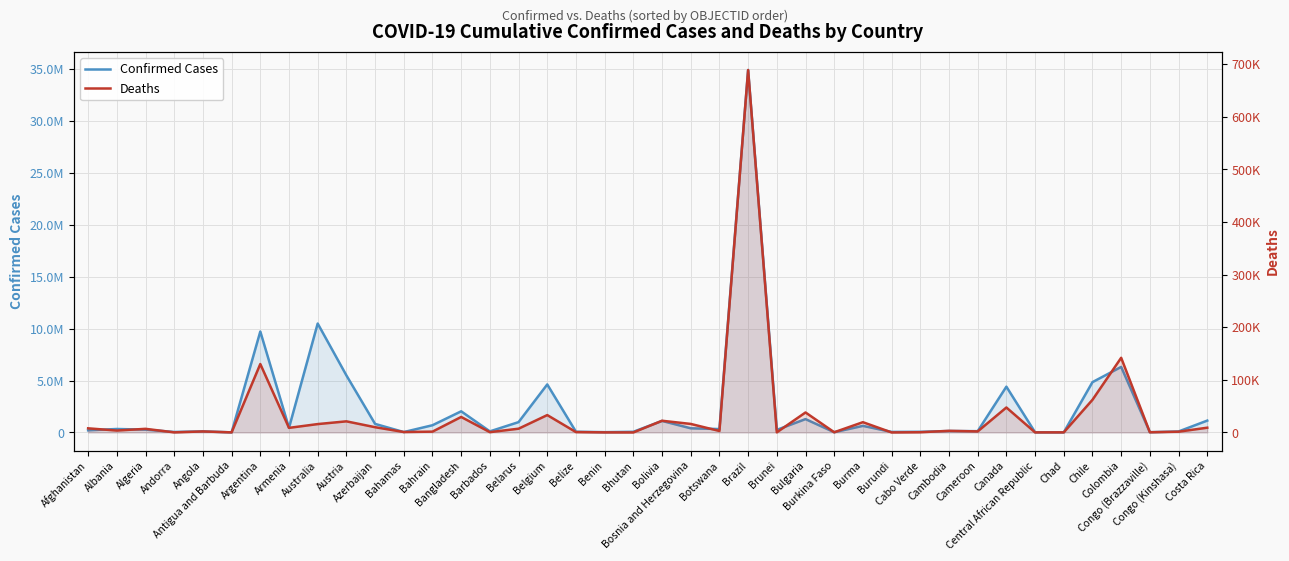

True or false: Deaths and Confirmed Cases cross at least once.

False